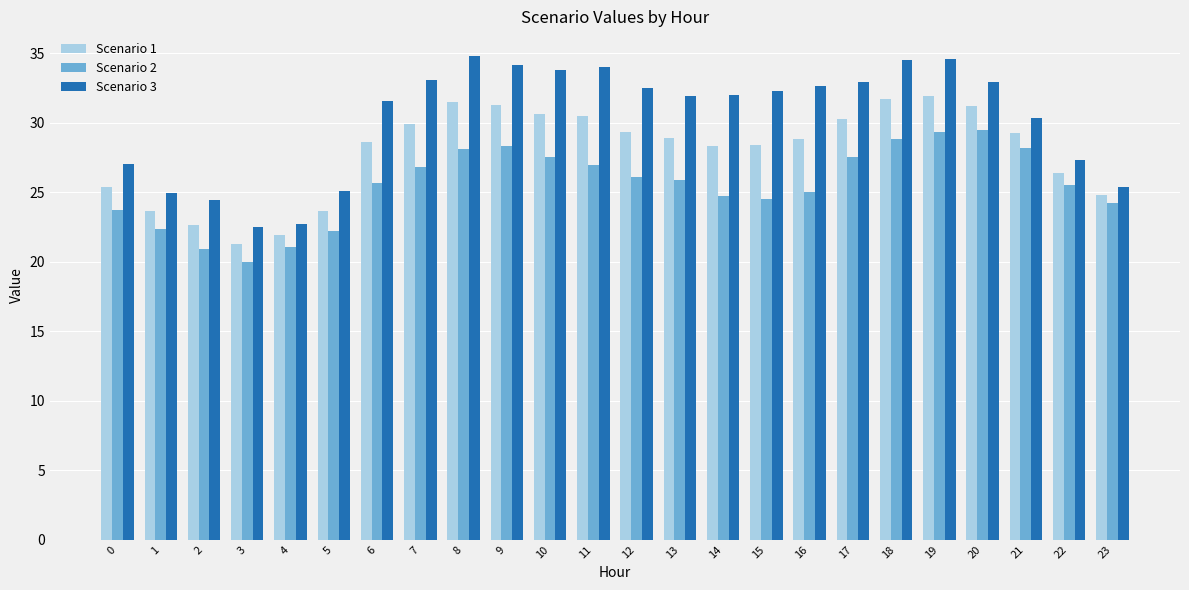

Rank the series by their maximum value, from lowest to highest.

Scenario 2, Scenario 1, Scenario 3